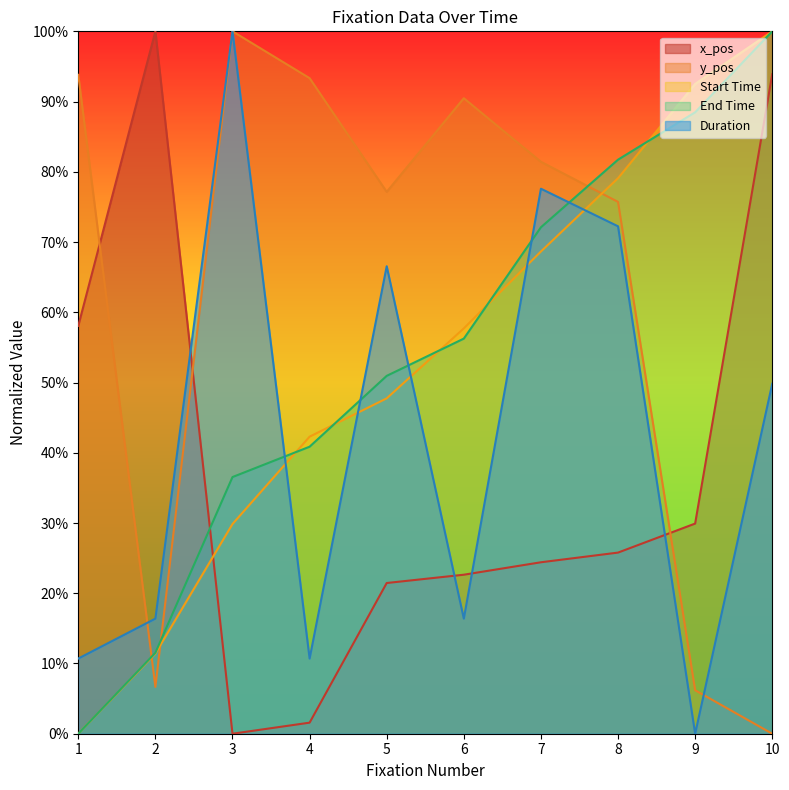

What is the difference between the highest and lowest values at 5?

0.6